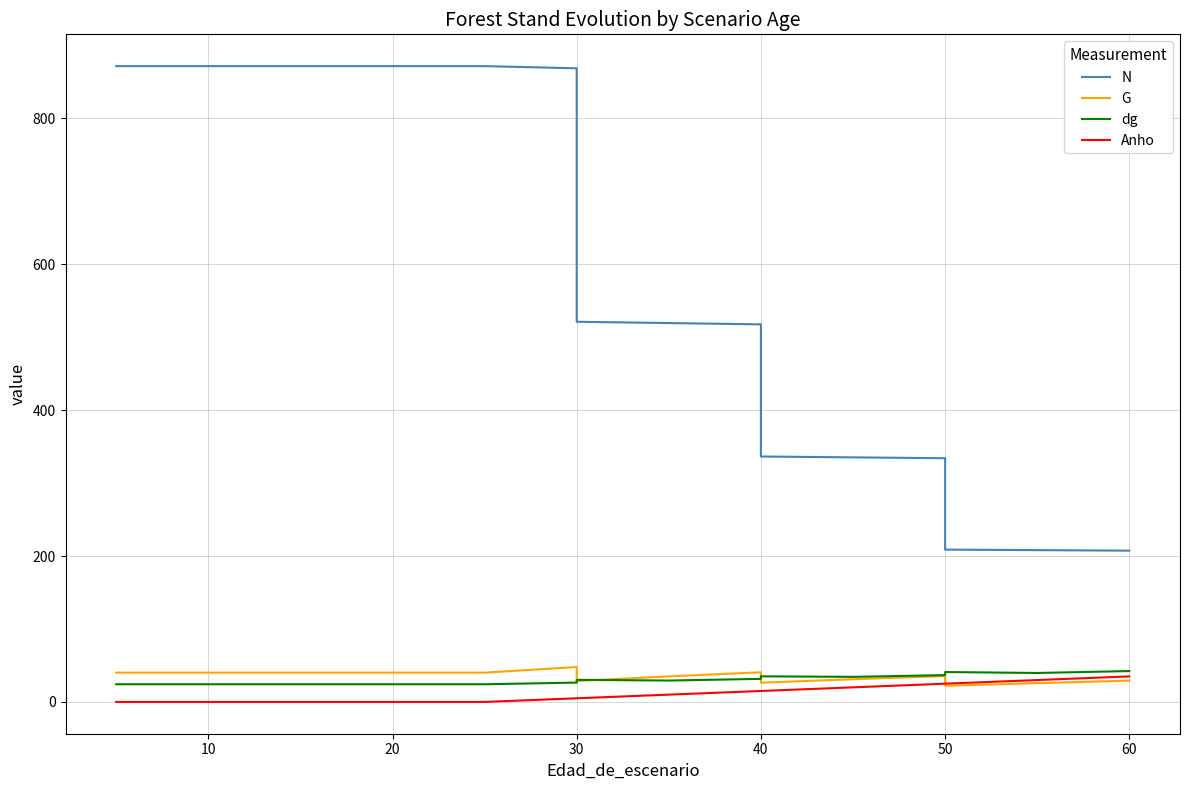

Which series has the widest spread of values?

N